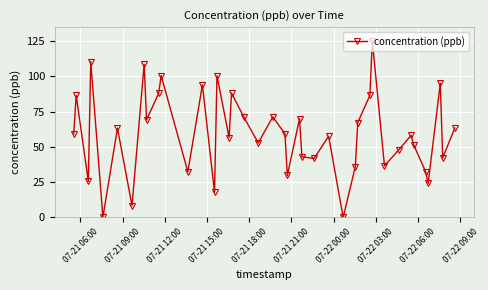

What is the value of the 9th point from the left?

69.2